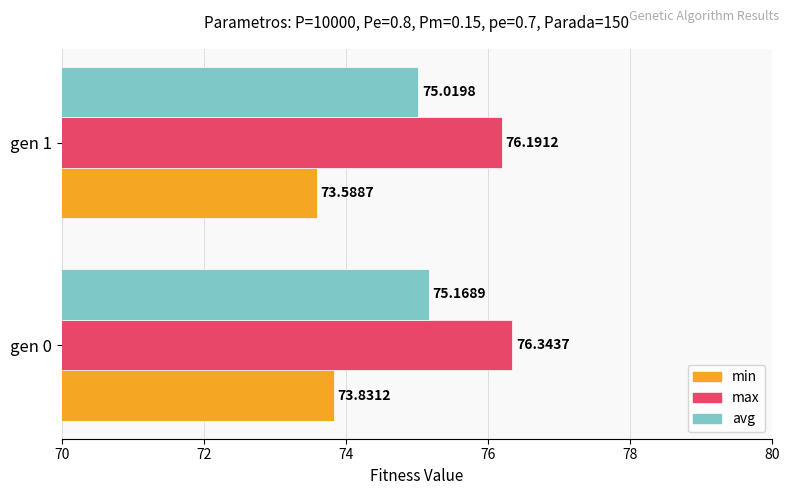

Rank the series by their maximum value, from highest to lowest.

max, avg, min